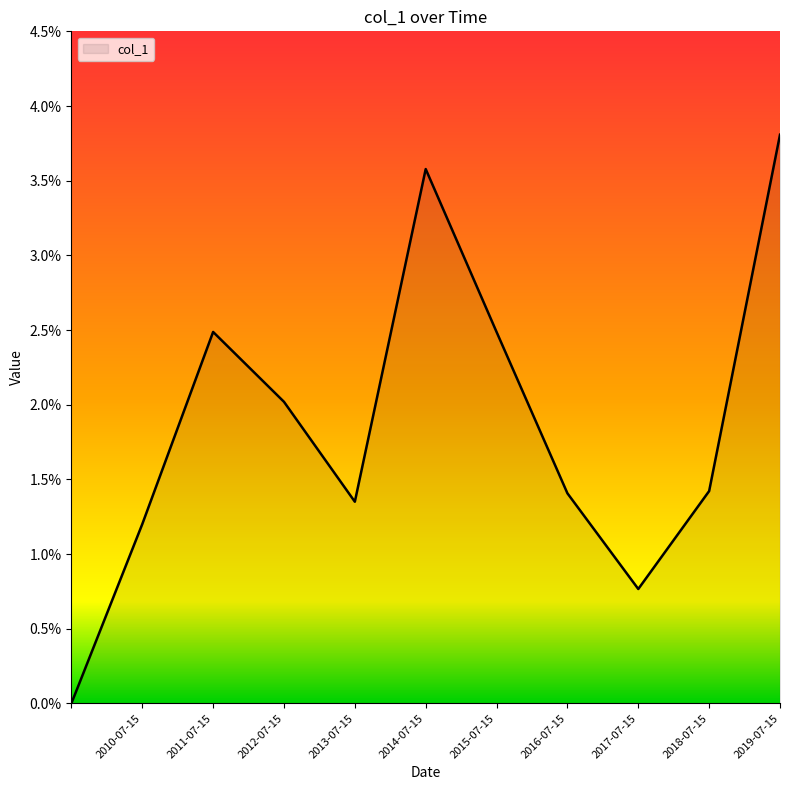

What is the label of the 11th point from the left?

2019-07-15